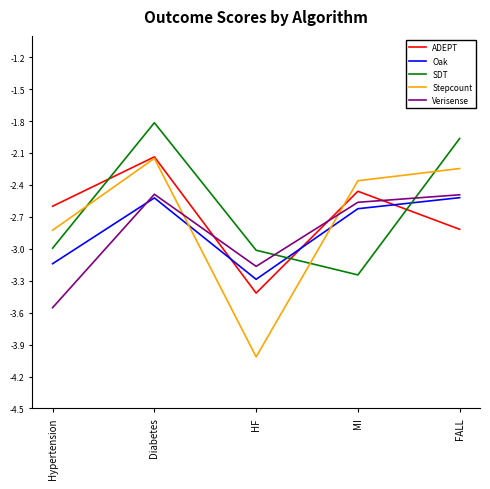

How many Verisense values are between -3 and -2?

3